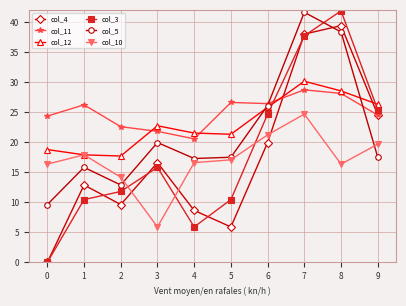

What is the value of the col_11 point at the 1st from the left?

24.3